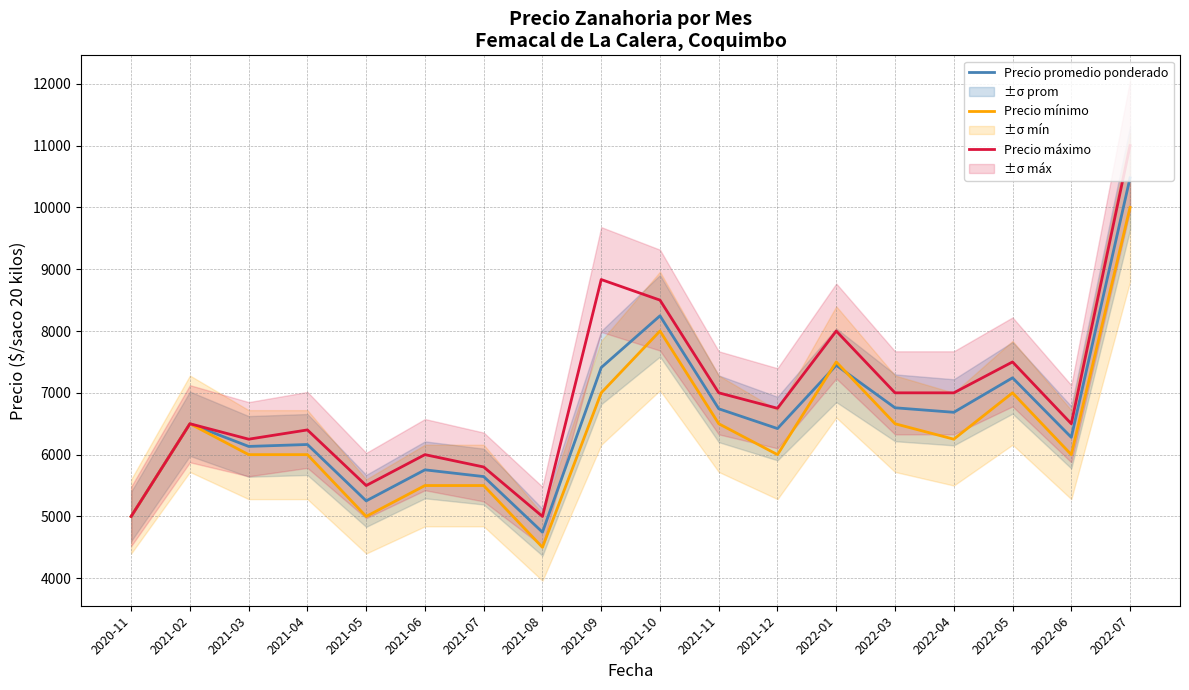

Which series has the largest range (max minus min)?

Precio máximo